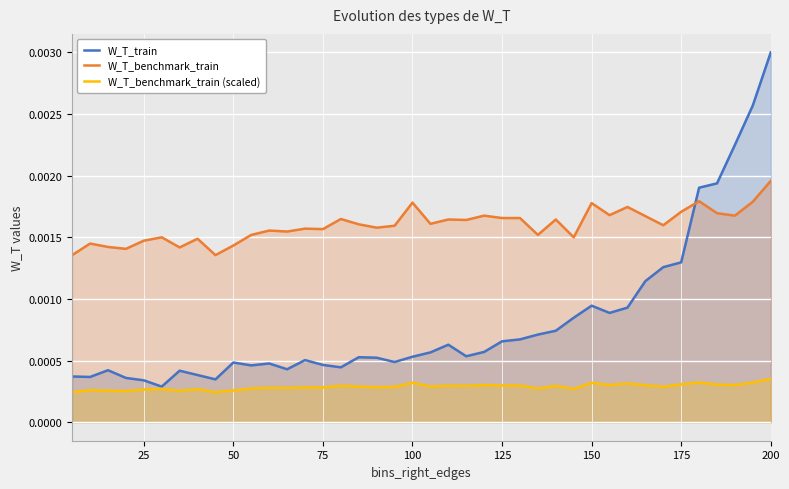

Between 75 and 175, which series saw the biggest shift?

W_T_train